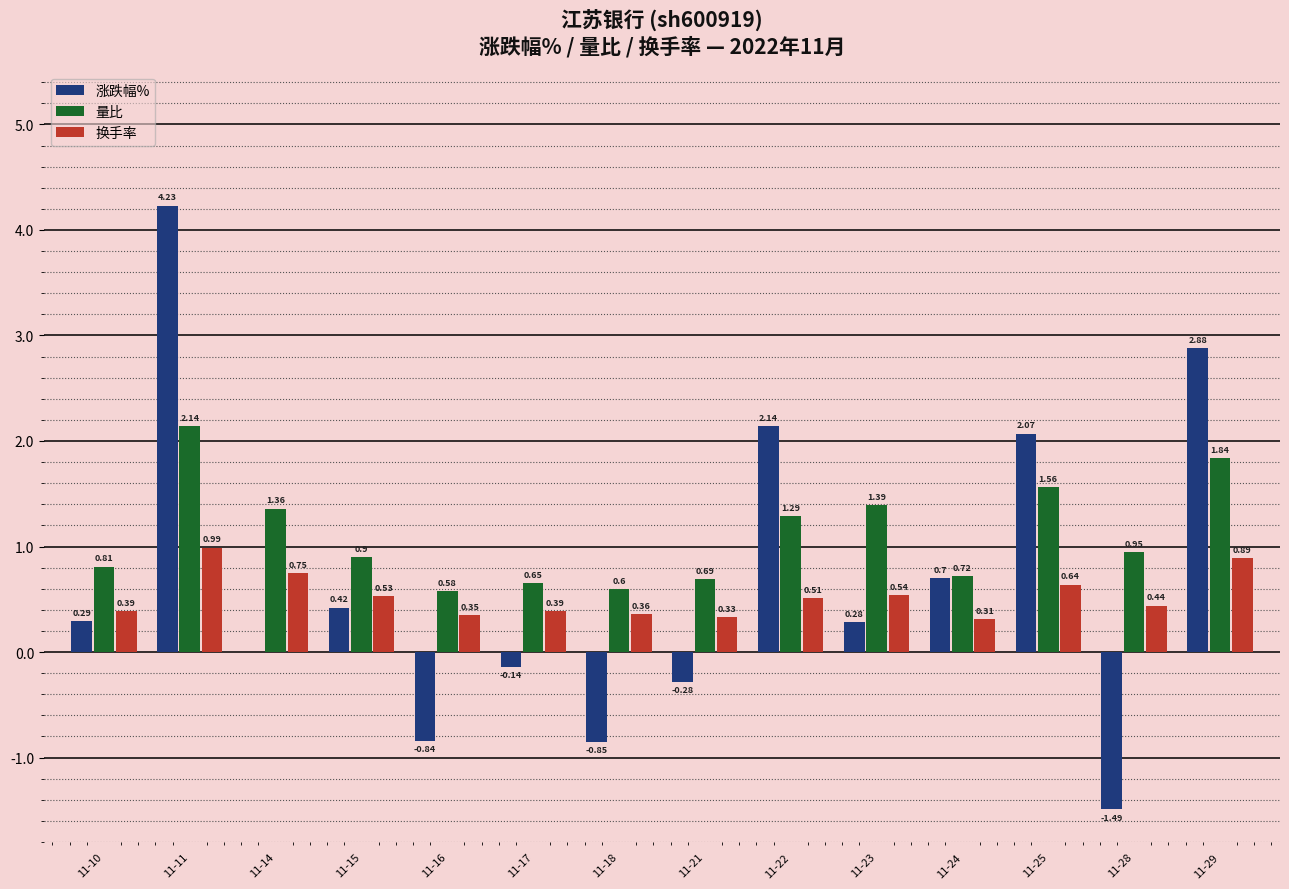

What is the sum of the 涨跌幅% values at 11-25 and 11-15?

2.5